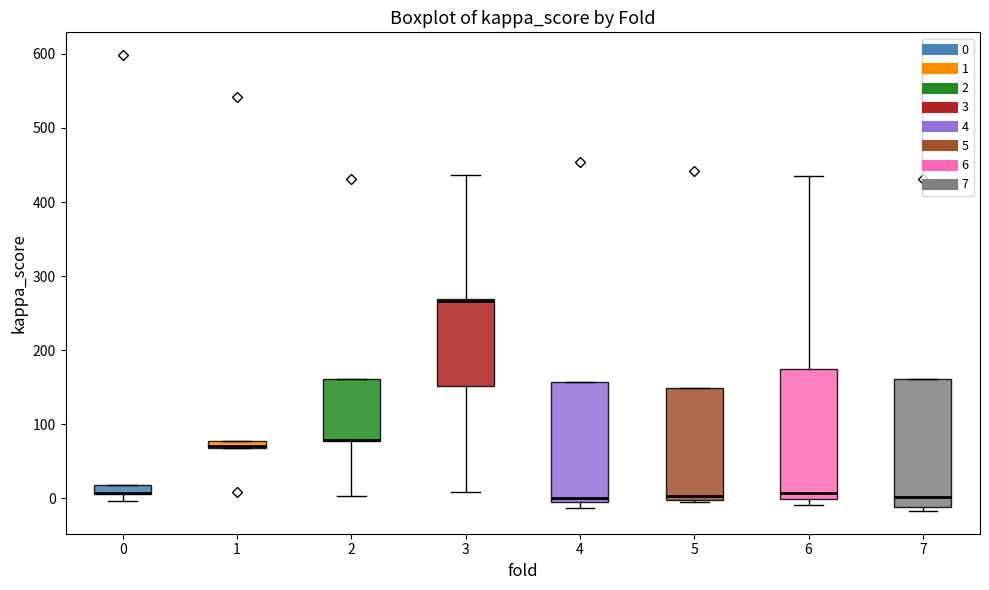

Where does the lower whisker of the box at x = 3 end on the y-axis? The values are not printed on the chart, so give them approximately, as read against the axis.

10